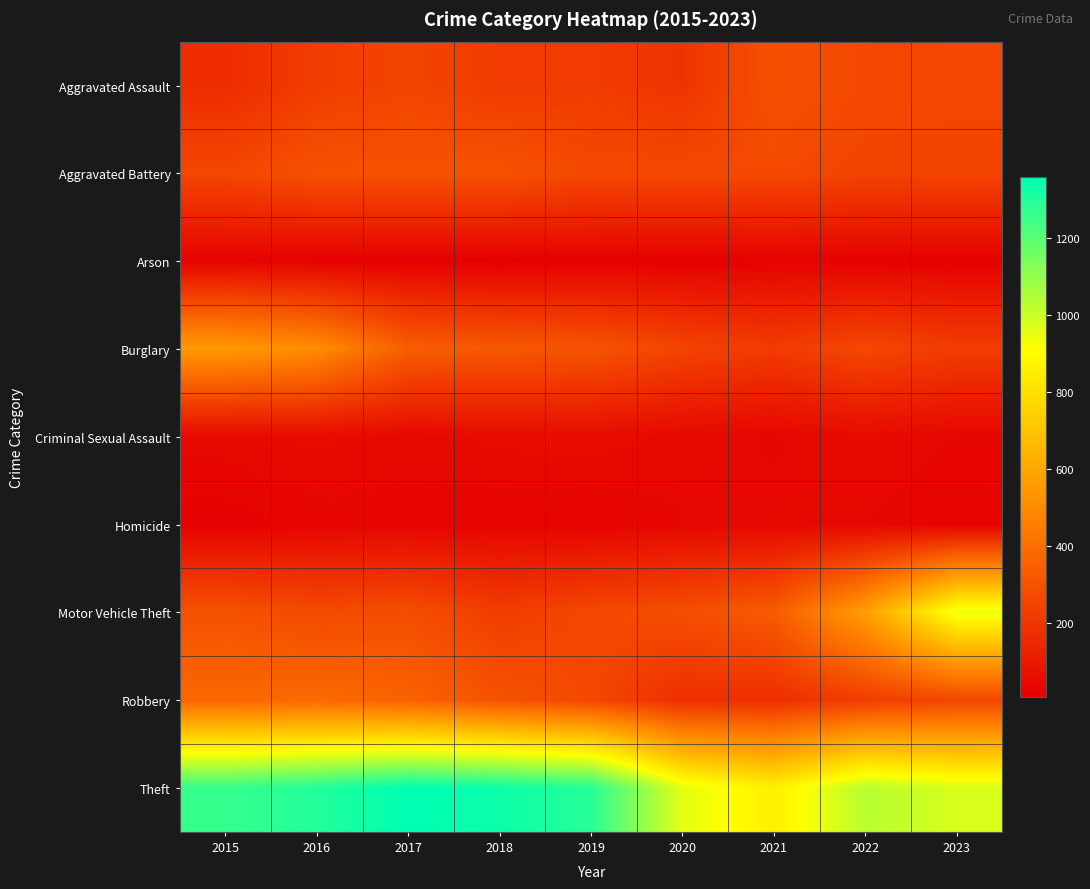

What is the maximum value shown in the chart?

1359